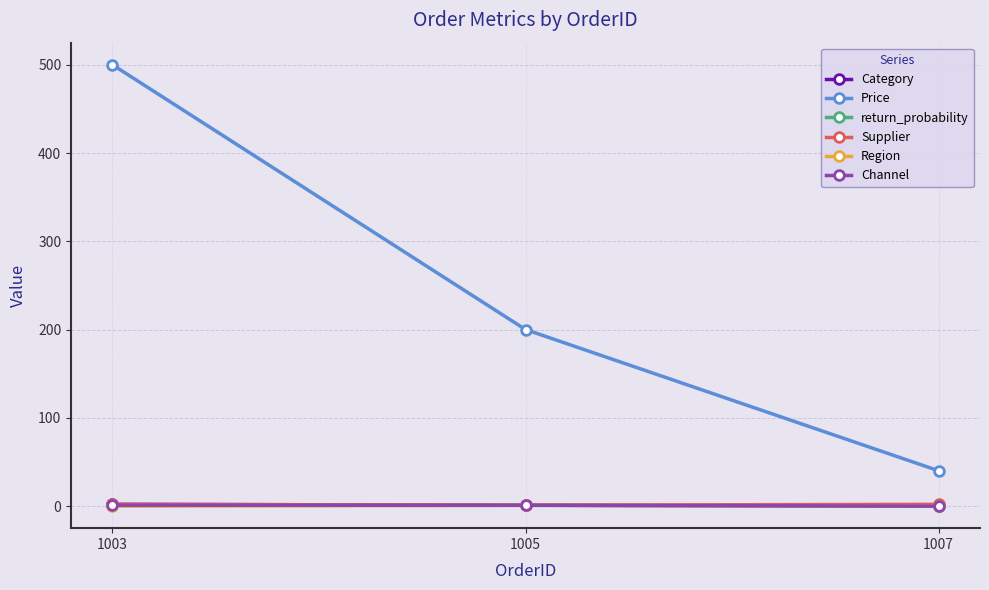

At which category is the sum across all series the highest?

1003